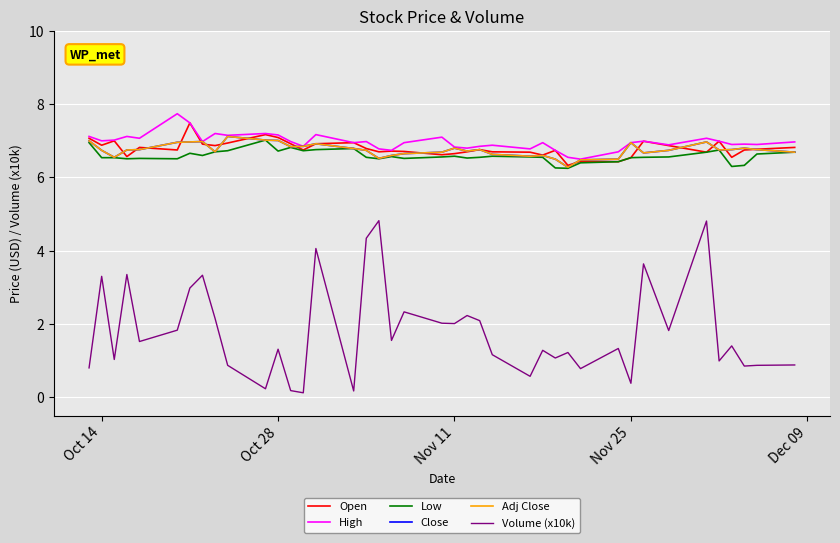

Does the chart have visible grid lines?

Yes